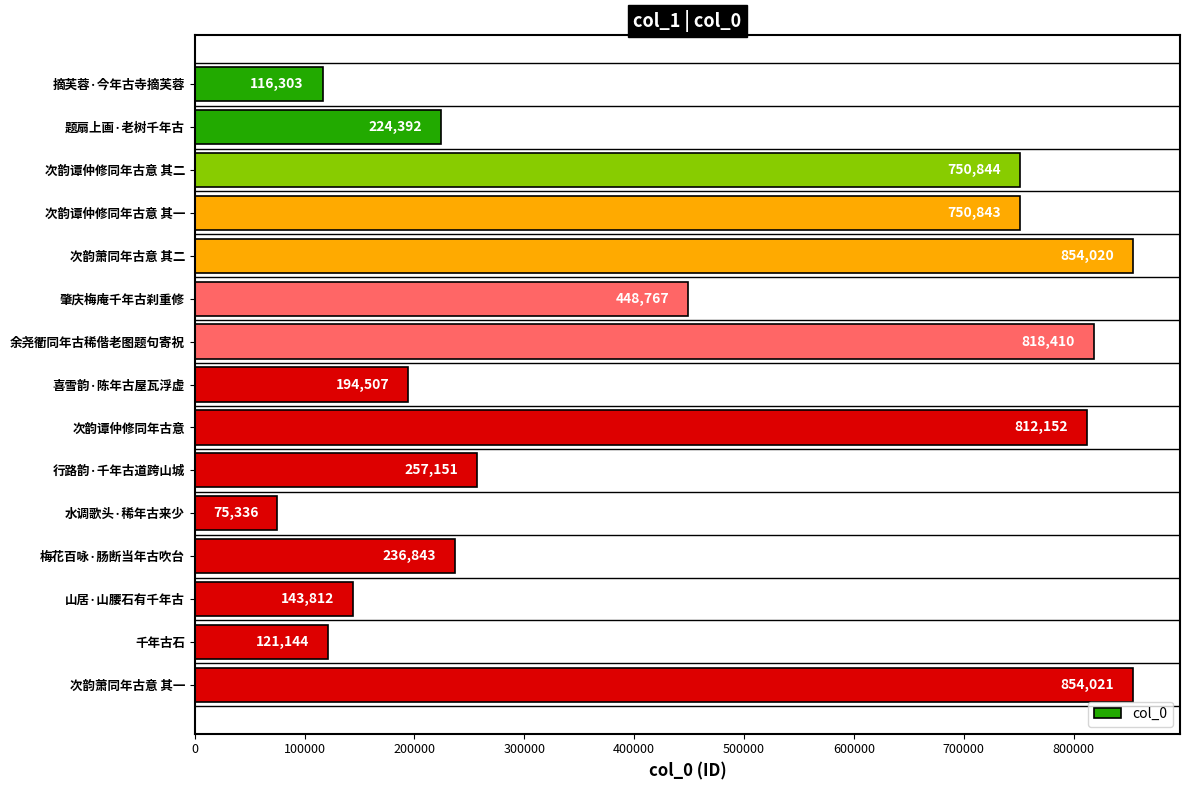

Are the bars grouped side by side (vs. stacked)?

No